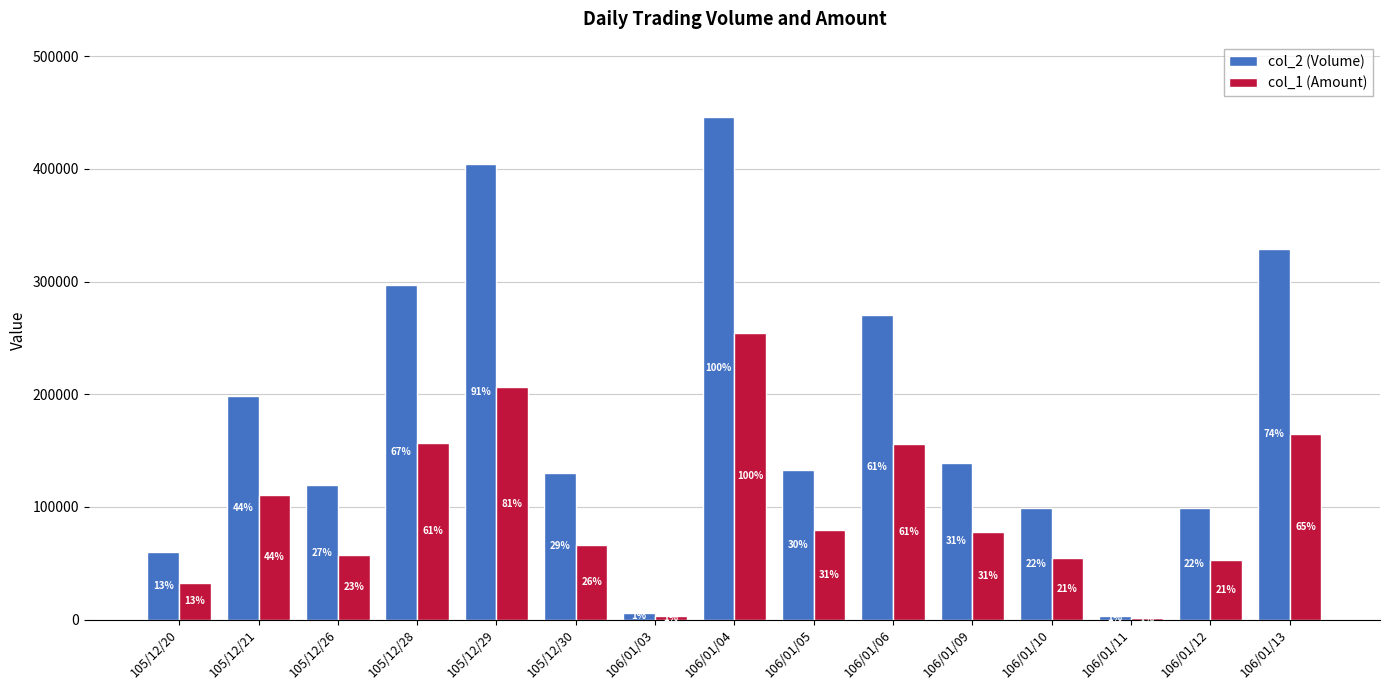

How many groups of bars are there?

15